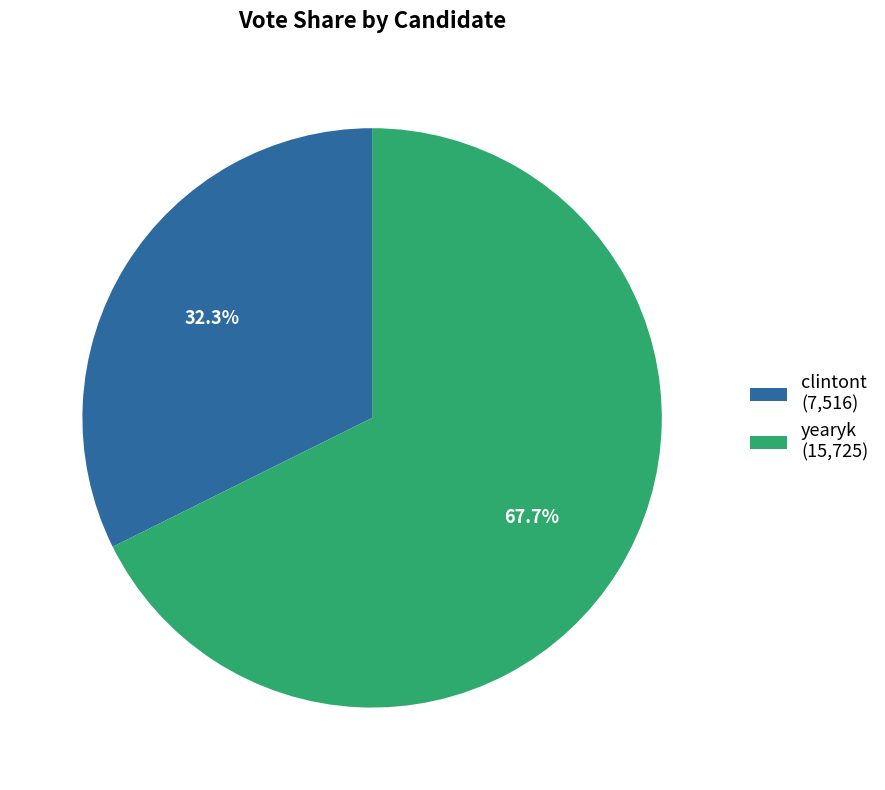

How many slices are in this pie chart?

2